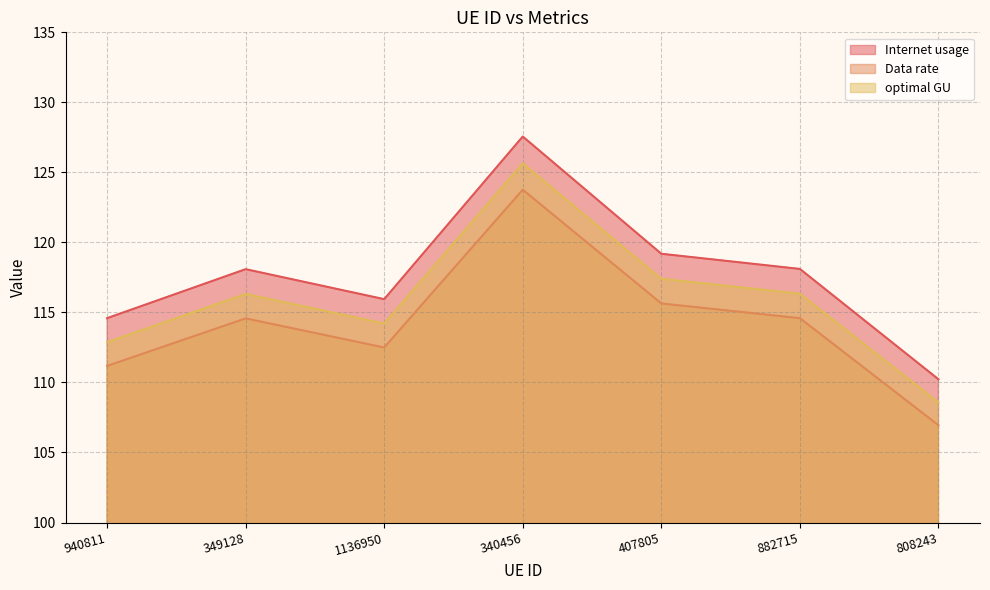

What is the sum of the optimal GU values at 407805 and 882715?

233.7